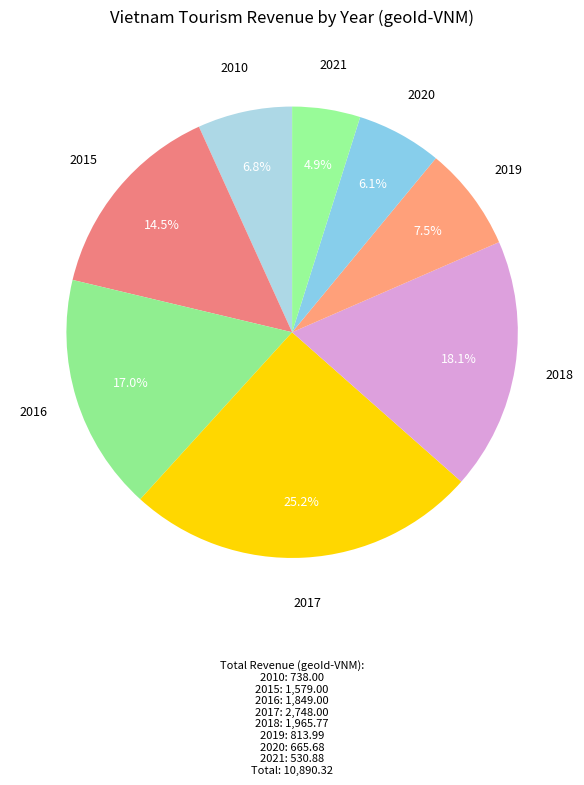

How many slices are in this pie chart?

8